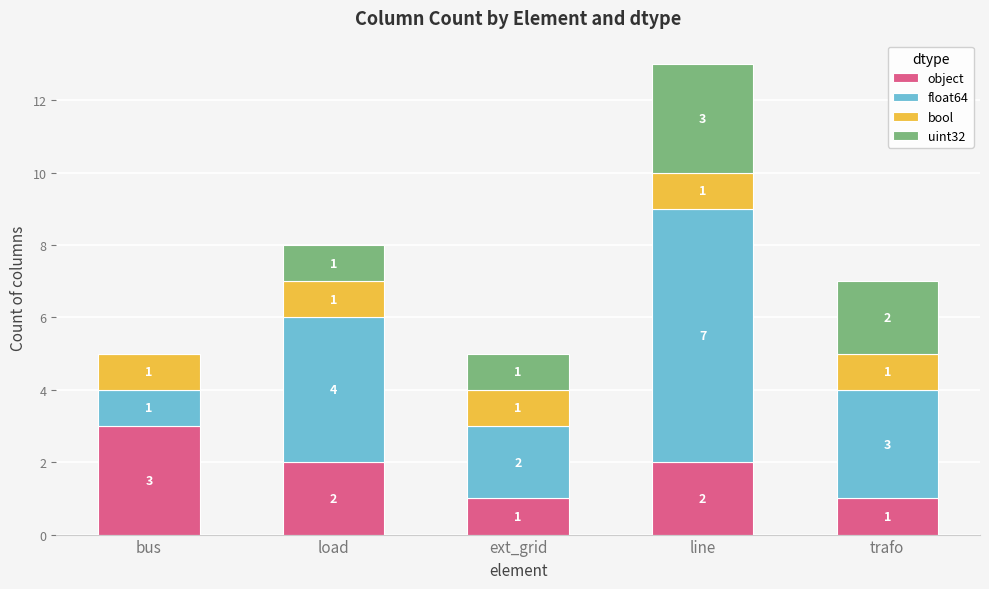

At which category is the sum across all series the highest?

line